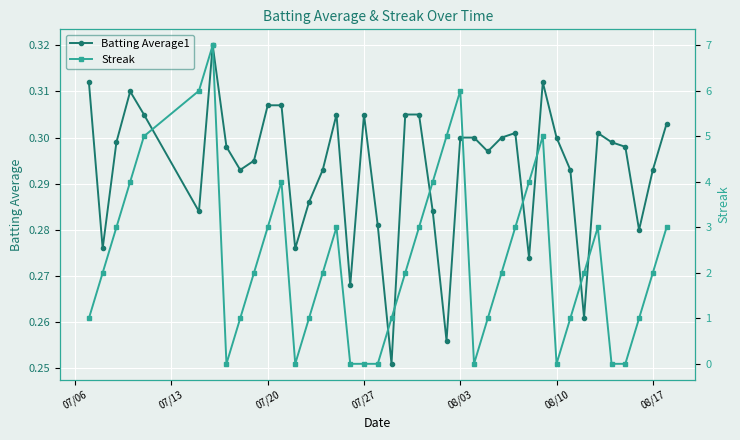

The value of Batting Average1 at 08/10 is 0.3. True or false?

True